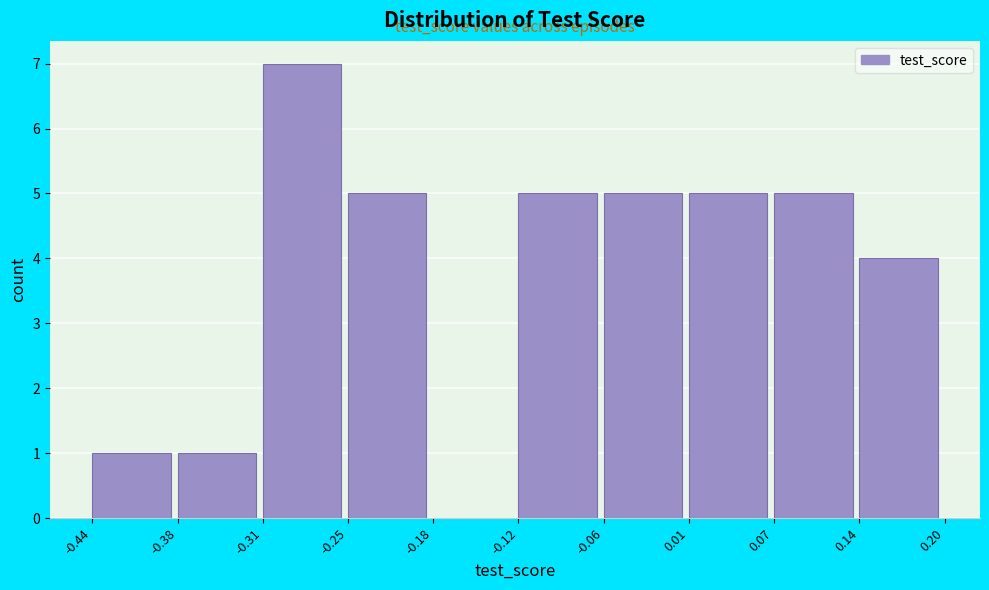

Reading left to right, list every bar in this chart as the range it spans on the x-axis followed by its height. The values are not printed on the chart, so give them approximately, as read against the axis.

-0.44 to -0.38: 1
-0.38 to -0.31: 1
-0.31 to -0.25: 7
-0.25 to -0.18: 5
-0.18 to -0.12: 0
-0.12 to -0.06: 5
-0.06 to 0.01: 5
0.01 to 0.07: 5
0.07 to 0.14: 5
0.14 to 0.20: 4